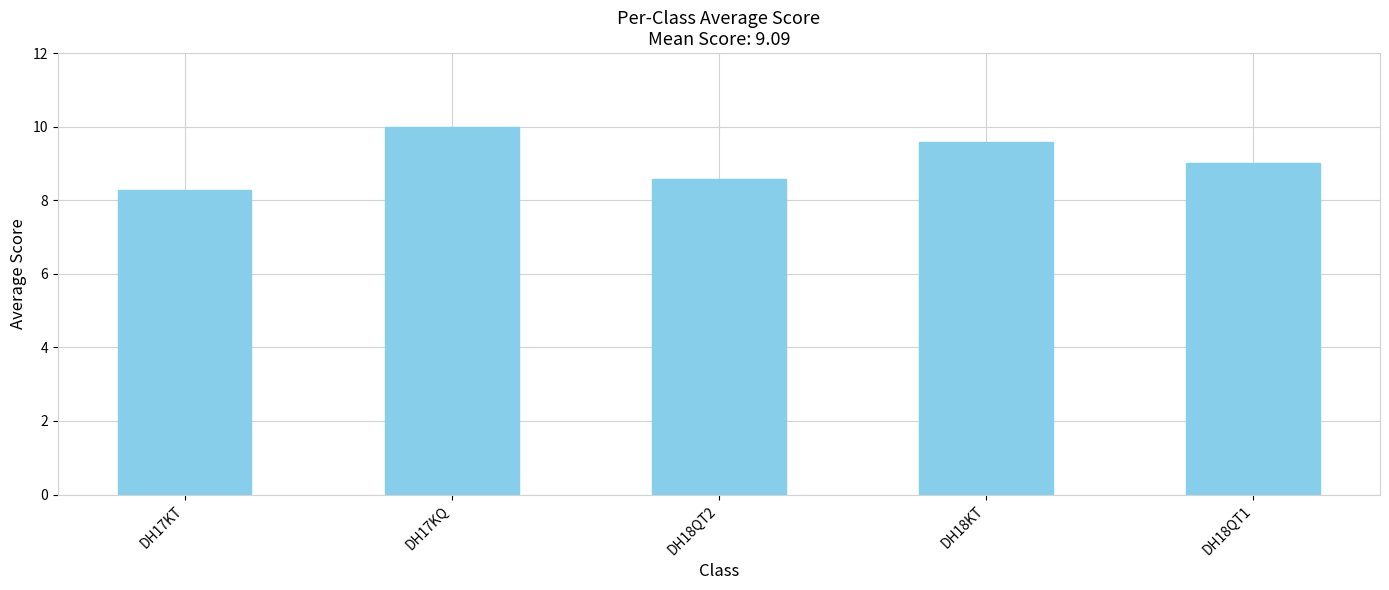

Where is the data nearest to the value 9?

DH18QT1